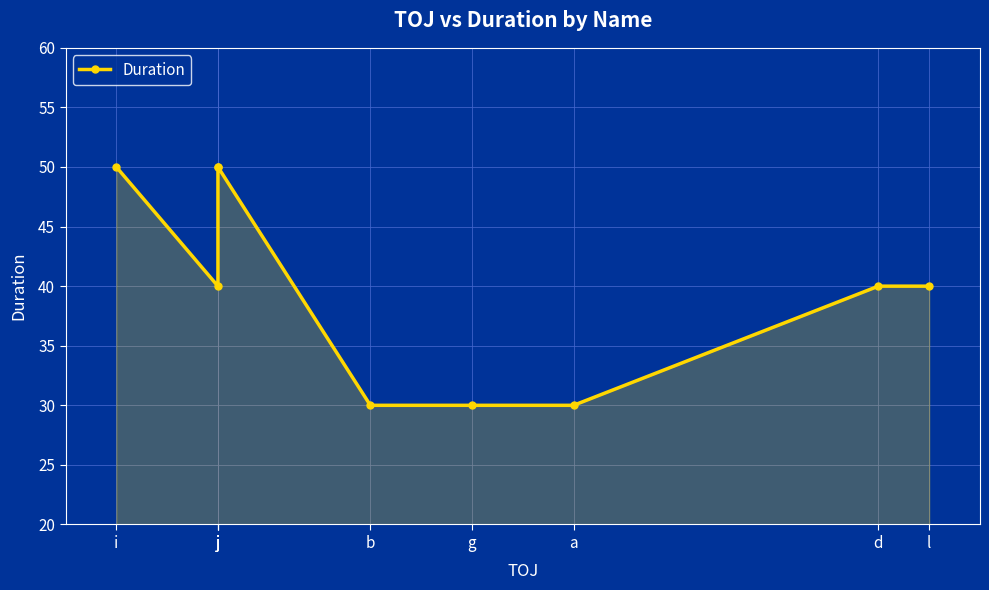

What is the label of the 2nd point from the right?

d